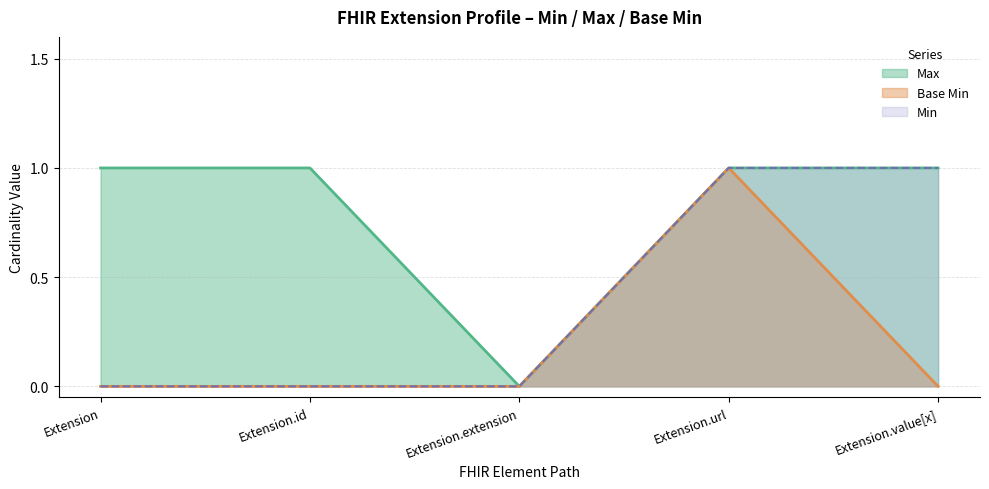

At how many categories does at least one series exceed 0?

4